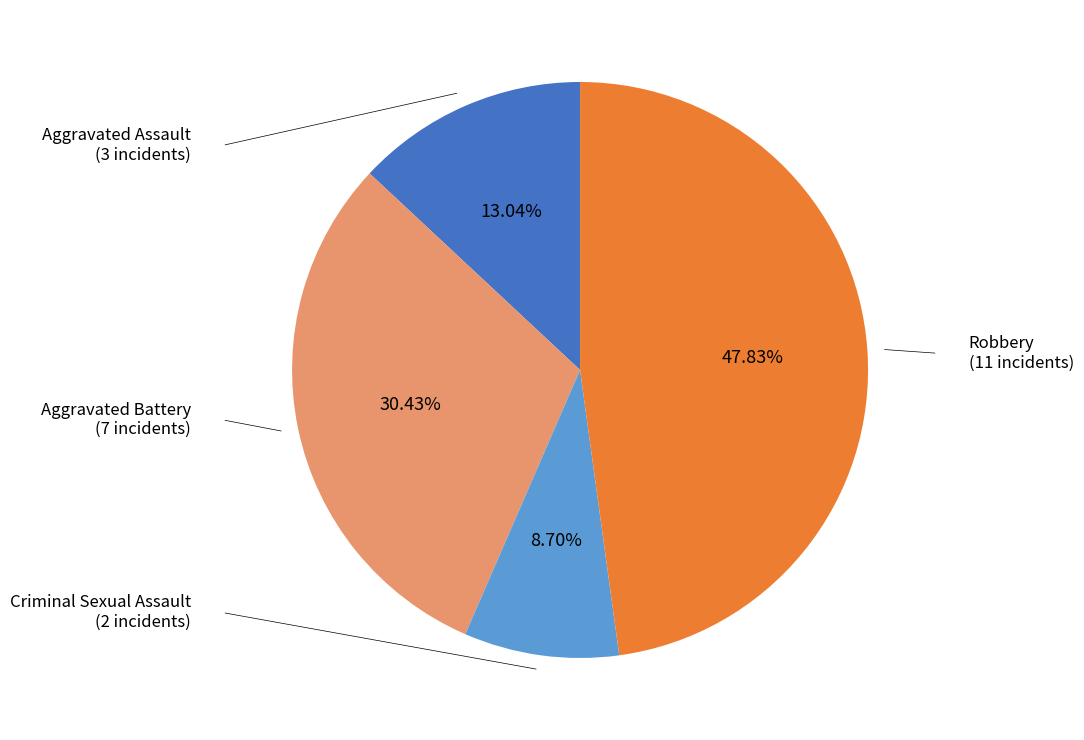

Is there any slice that represents more than half of the pie?

No